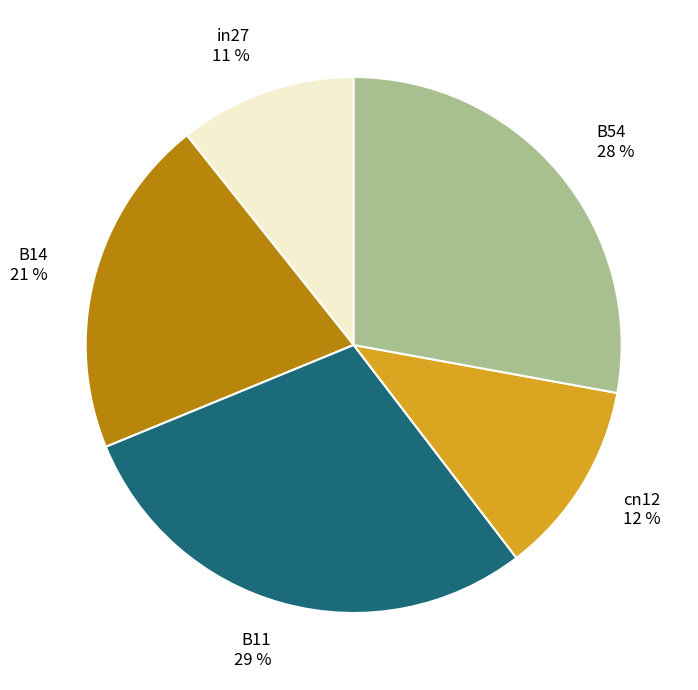

Does B54 represent more than half of the total?

No